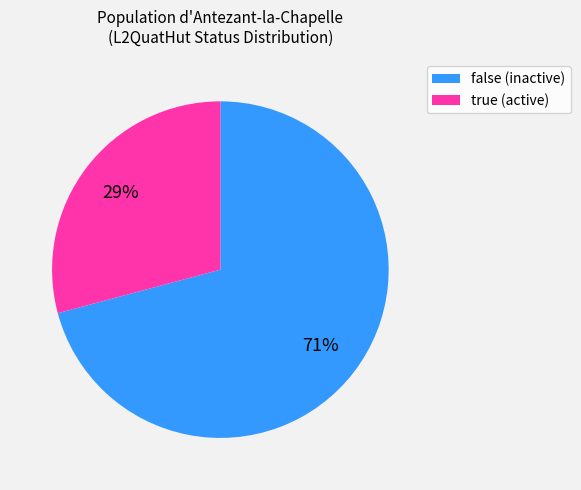

The false (inactive) slice represents 71% of the pie. True or false?

True